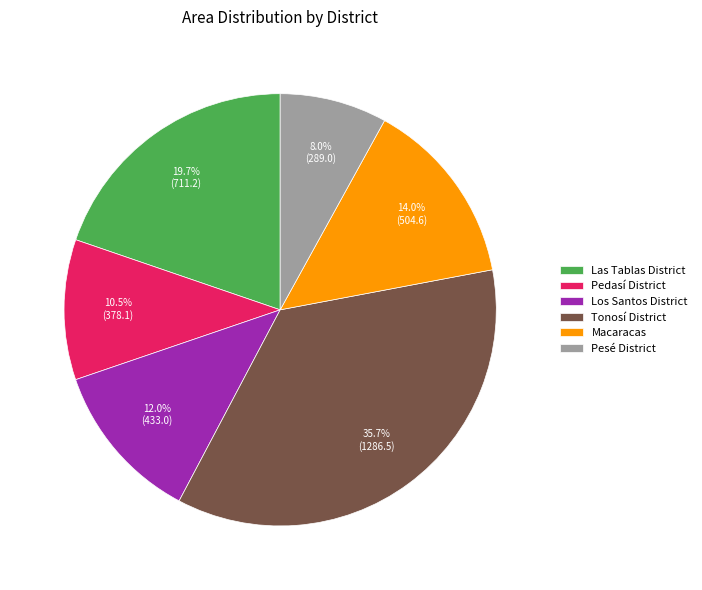

What portion of the pie excludes Los Santos District?

88.0%